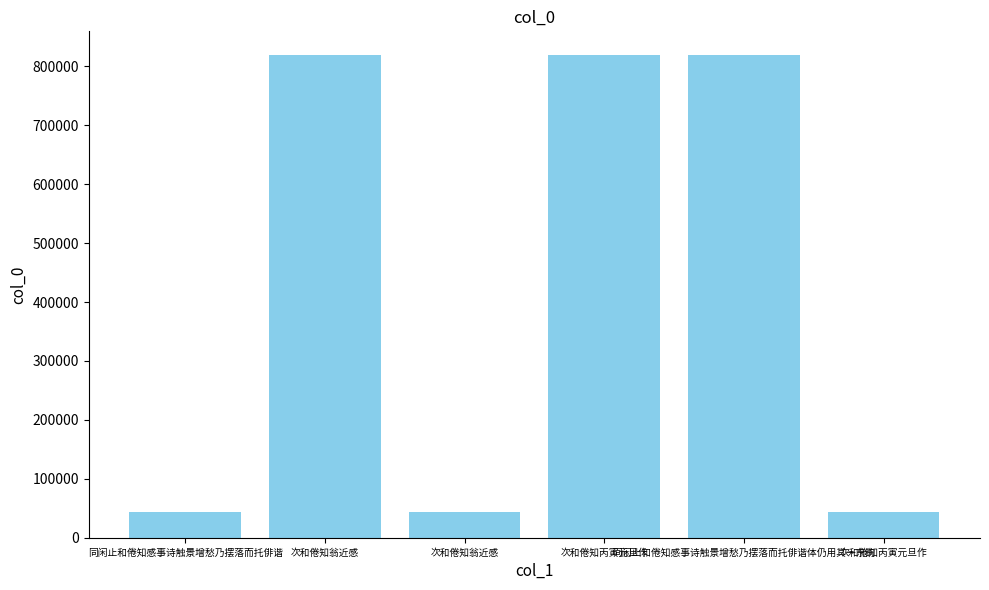

The value at 次和倦知丙寅元旦作 is 818395. True or false?

True